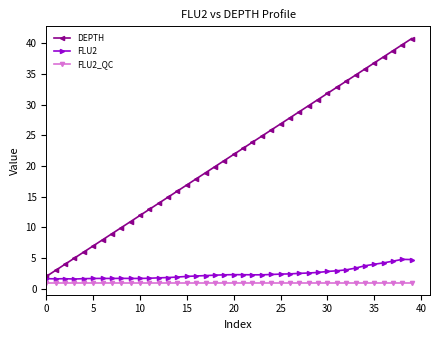

Which series has the largest range (max minus min)?

DEPTH